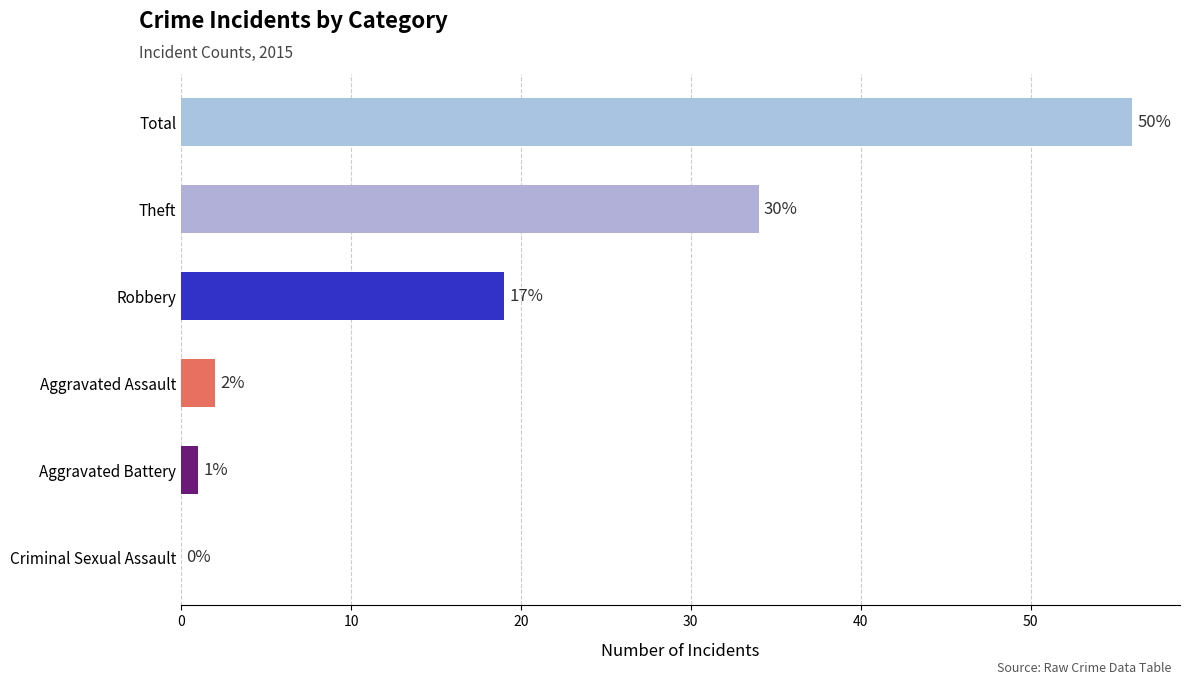

True or false: the data shows 14 at Total.

False